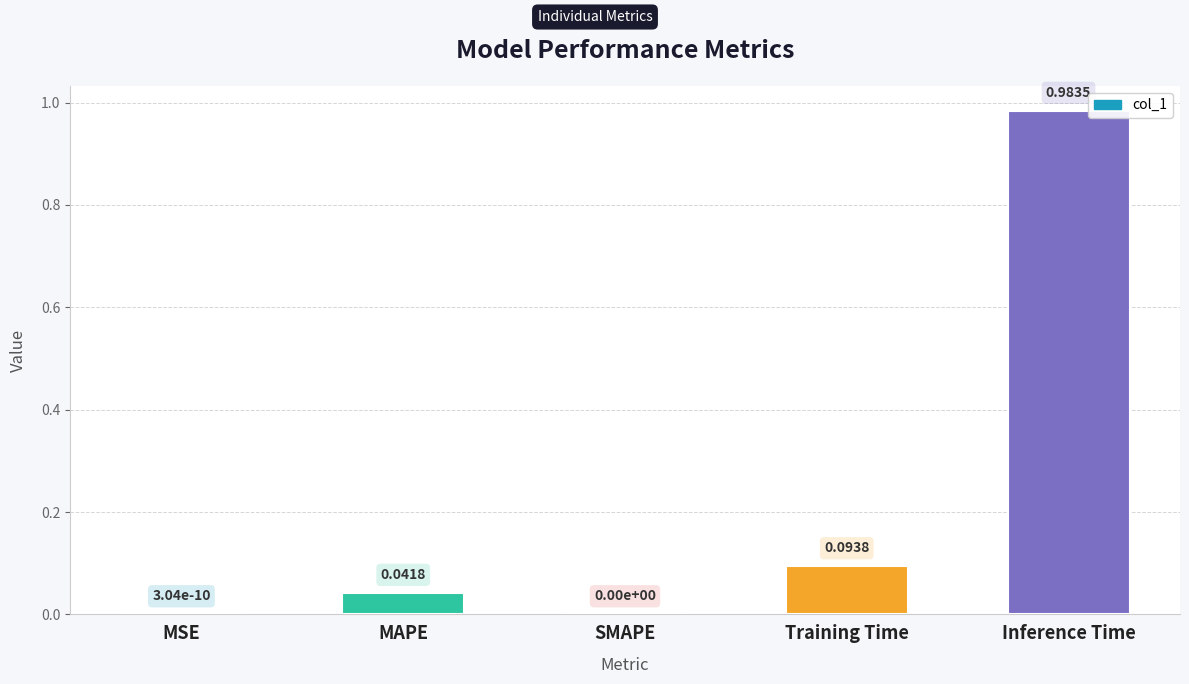

Which label corresponds to the largest value in the chart?

Inference Time